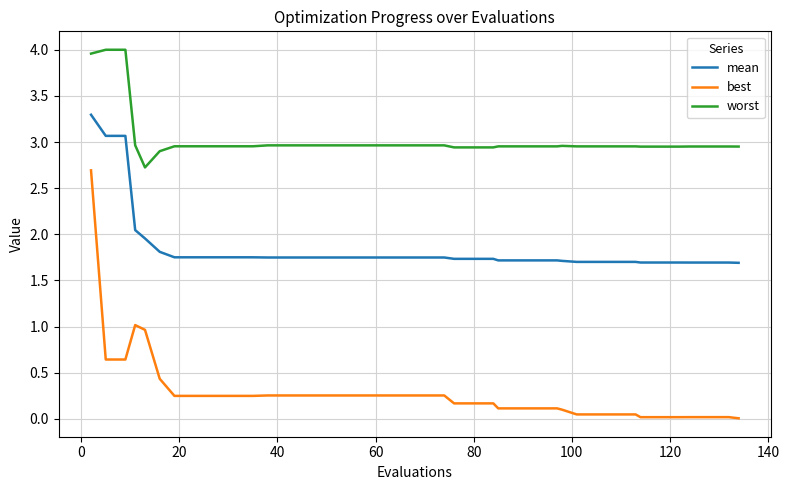

True or false: best and worst cross at least once.

False